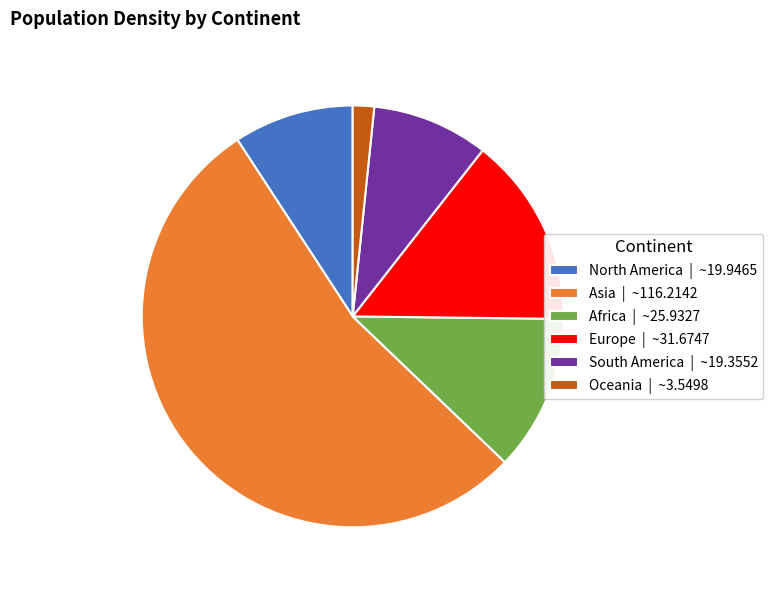

Which category accounts for the majority?

Asia